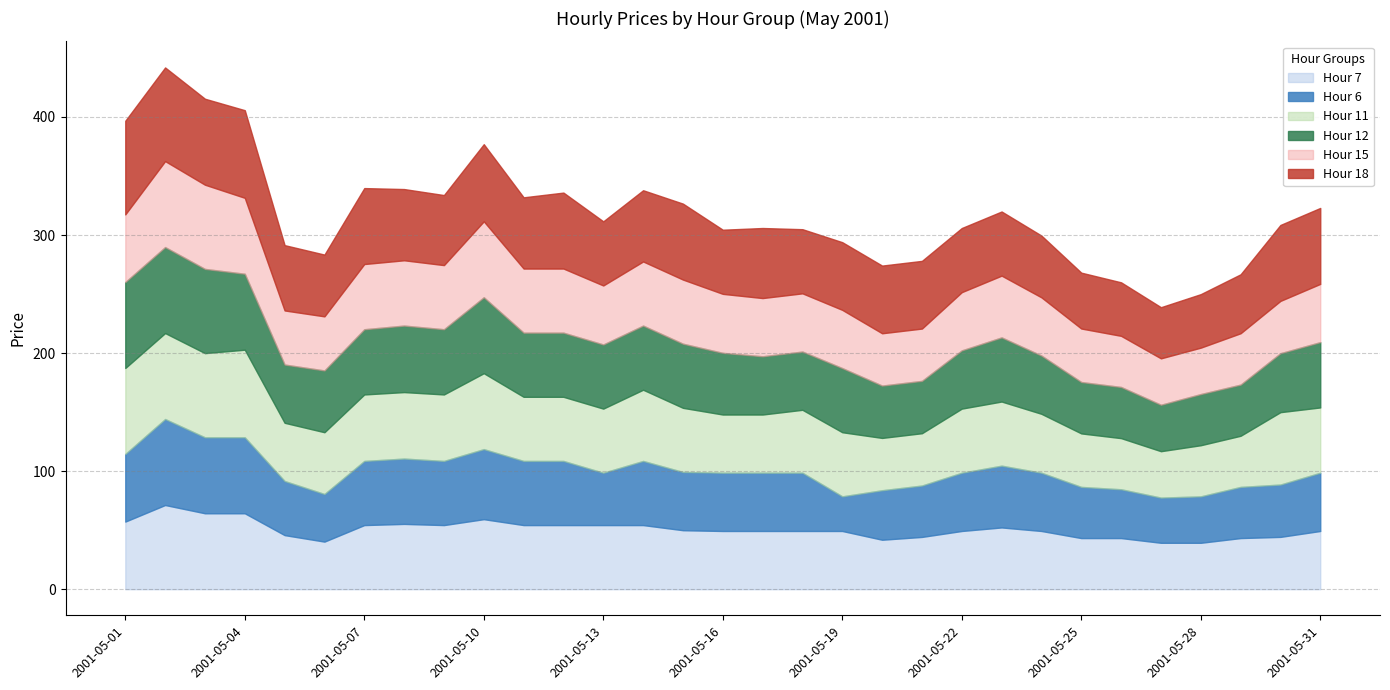

What is the minimum value for Hour 7?

39.3